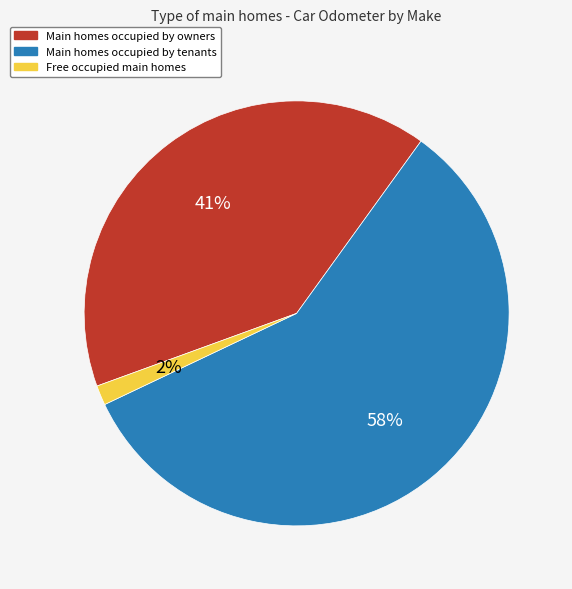

Which has a higher value, Main homes occupied by tenants or Free occupied main homes?

Main homes occupied by tenants